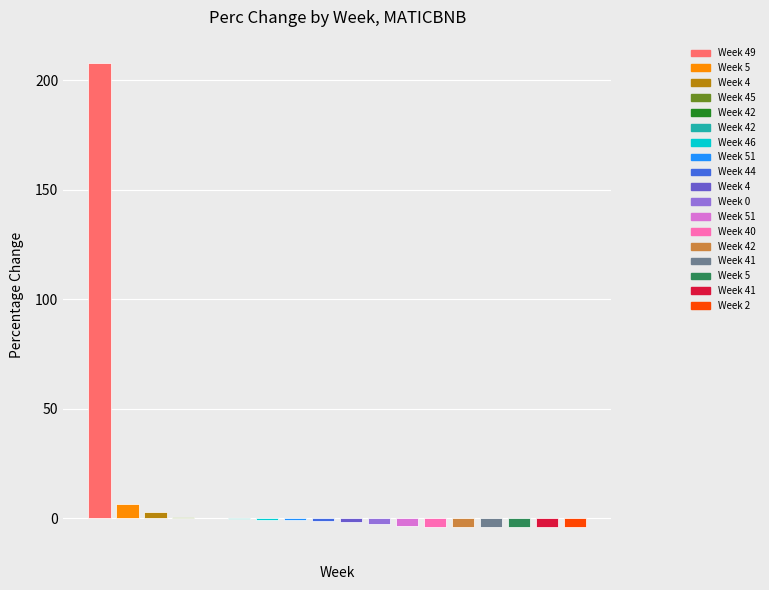

What is the sum of all values?

182.9